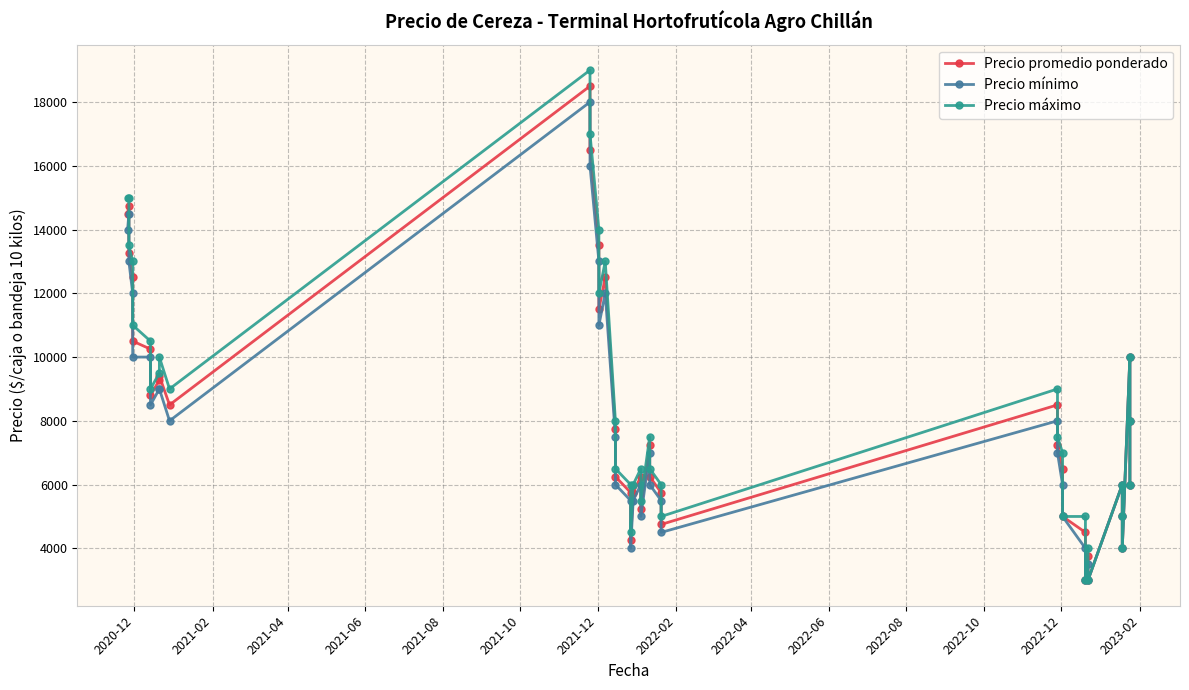

How many values in the Precio mínimo series exceed 7000?

19